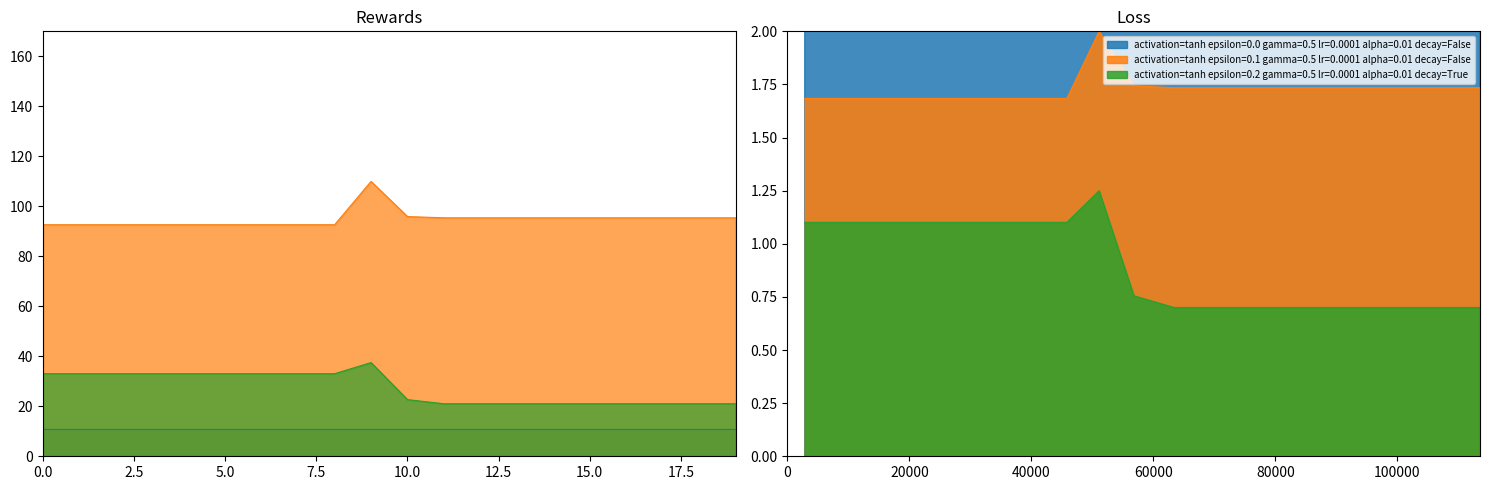

Which category has the highest value in the activation=tanh epsilon=0.1 gamma=0.5 lr=0.0001 alpha=0.01 decay=False series?

9